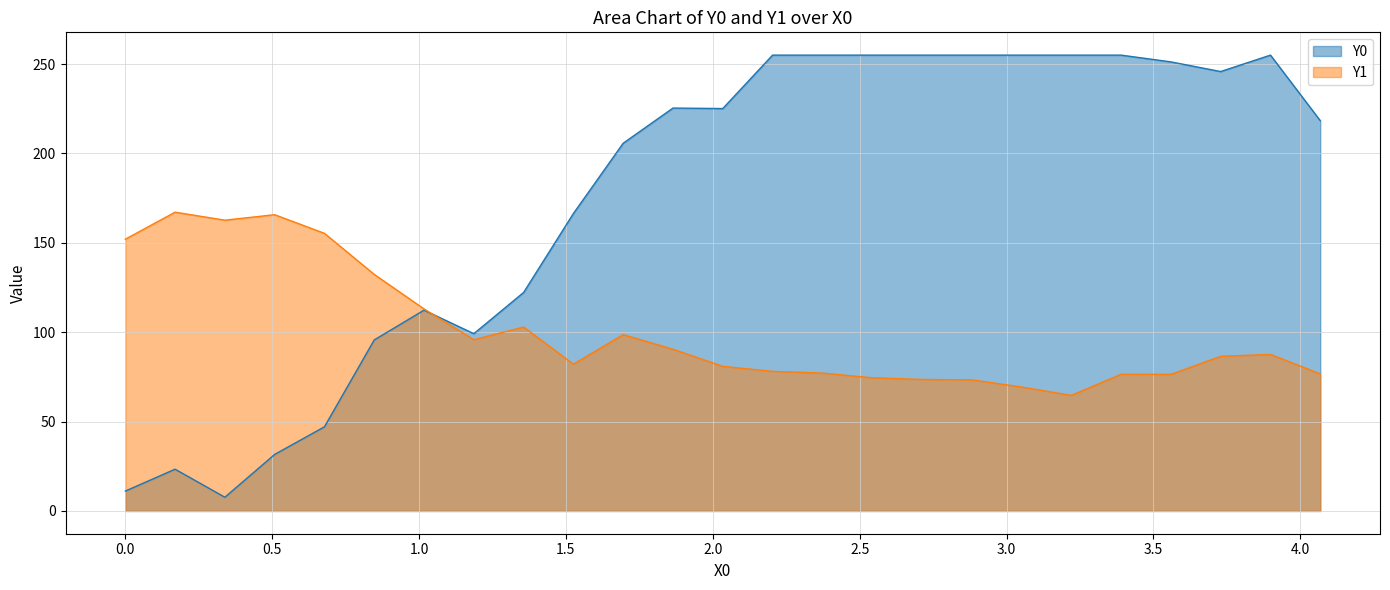

What is the highest value of the Y0 series?

255.0